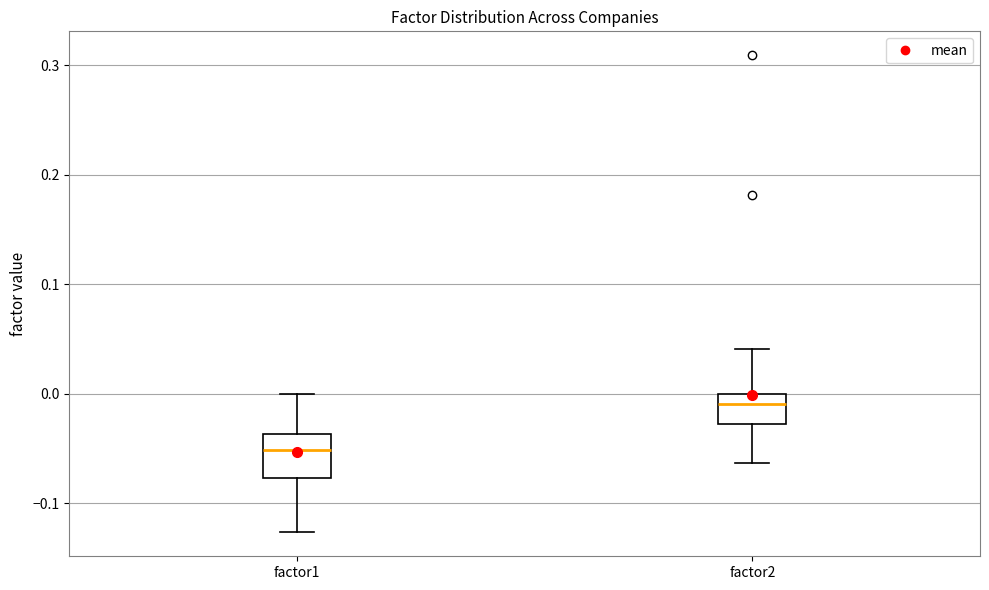

Which box's median line is the highest?

factor2